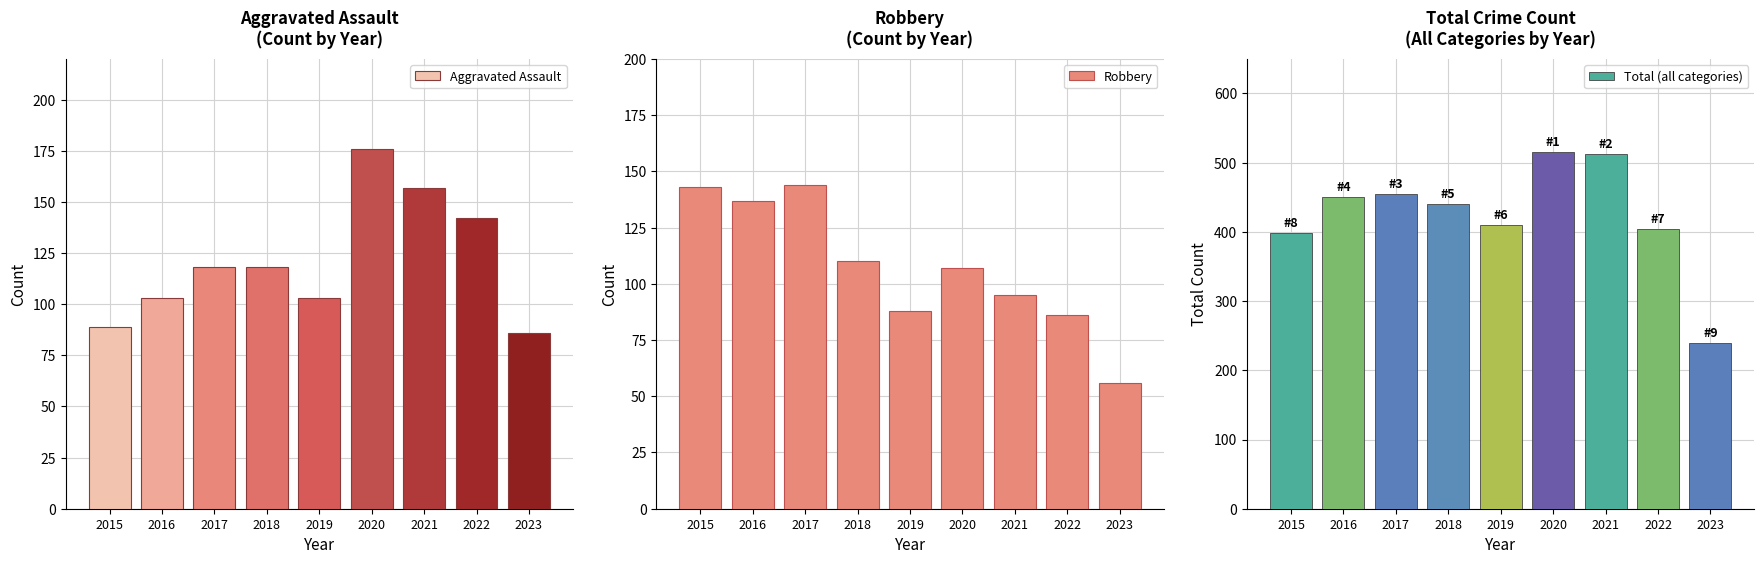

Which series has the widest spread of values?

Total (all categories)